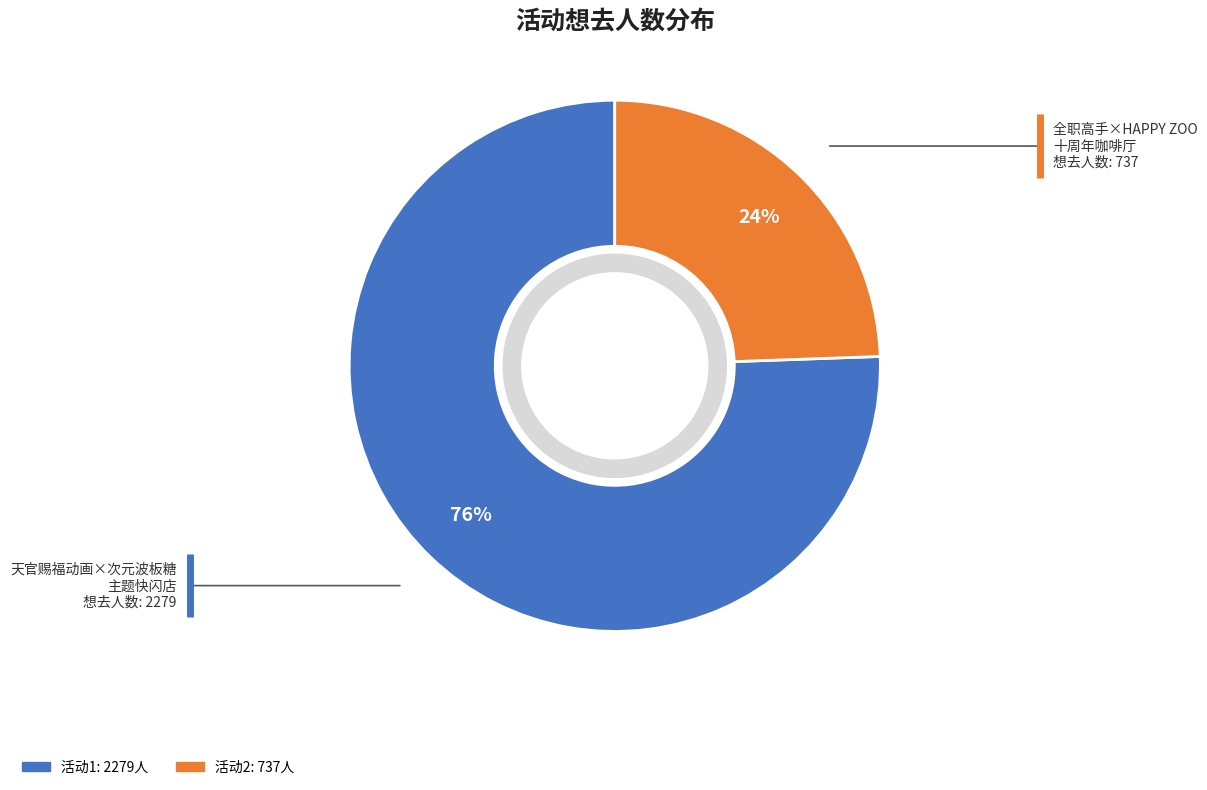

Is there a majority slice in this chart?

Yes